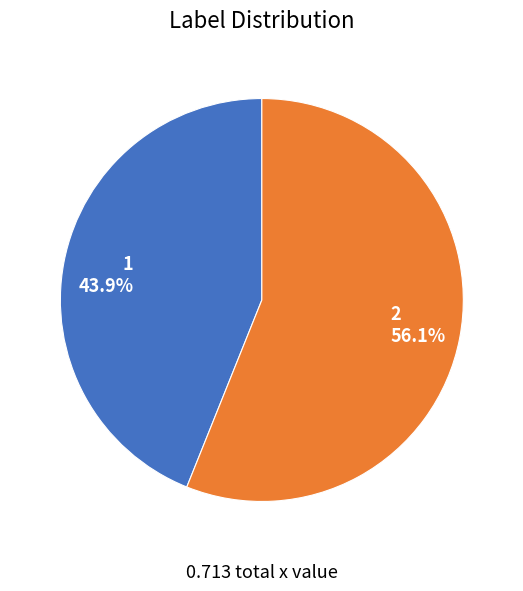

Does 2 account for over 50% of the chart?

Yes